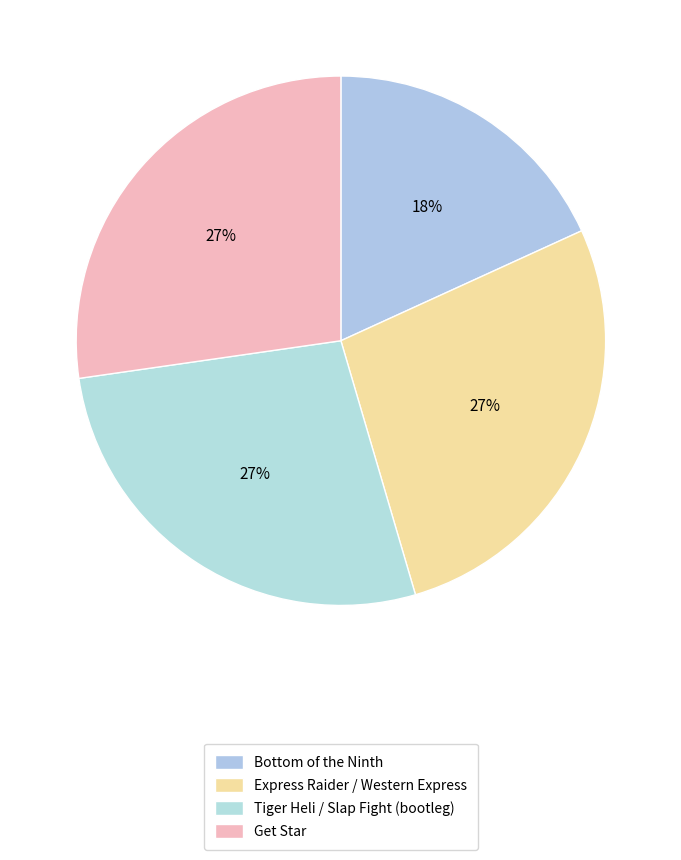

To the nearest percent, what is the average slice percentage?

25%